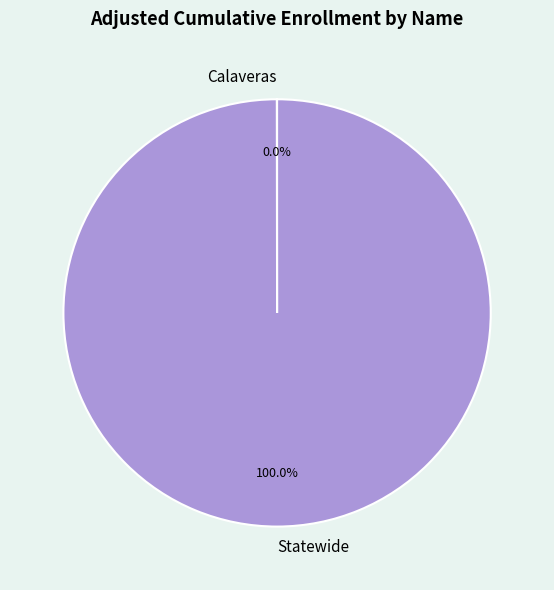

Which slice represents more than half of the pie?

Statewide